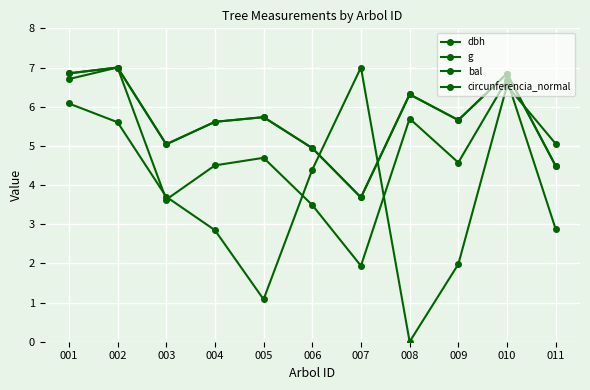

How many lines are shown in the chart?

4